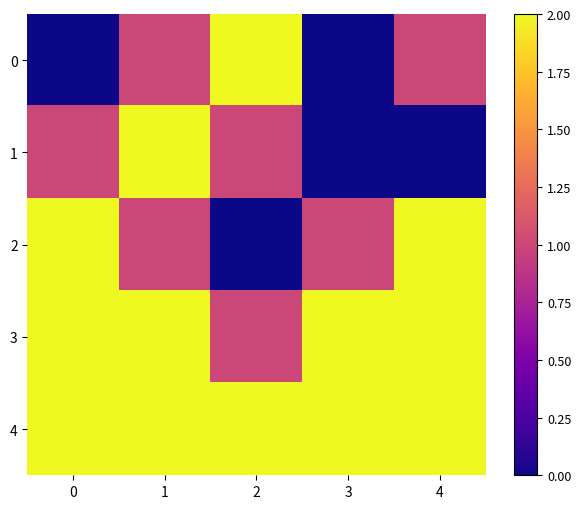

What is the difference between the highest and lowest values at 2?

2